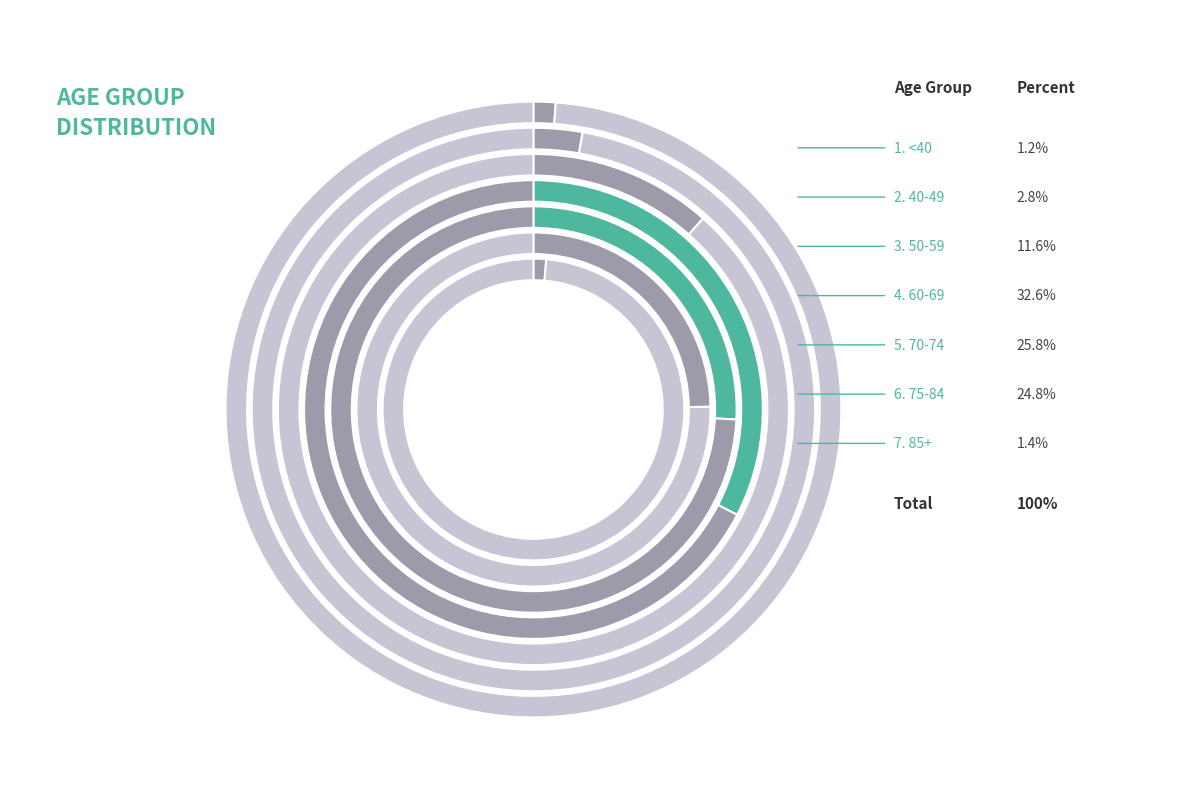

Is there a majority slice in this chart?

No